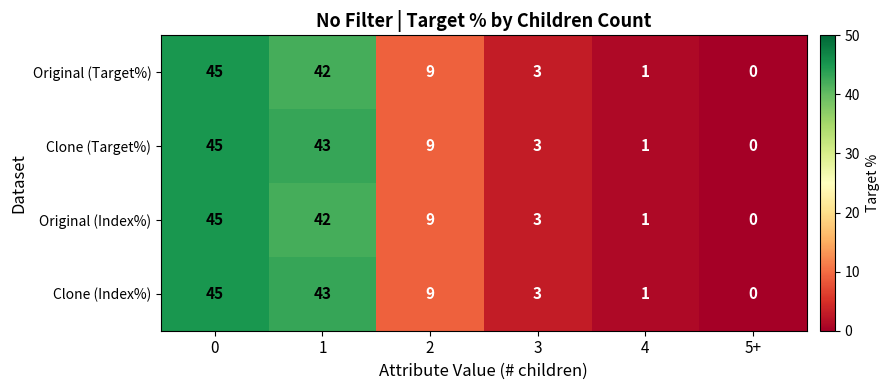

What is the sum of the Original (Target%) values at 0 and 1?

87